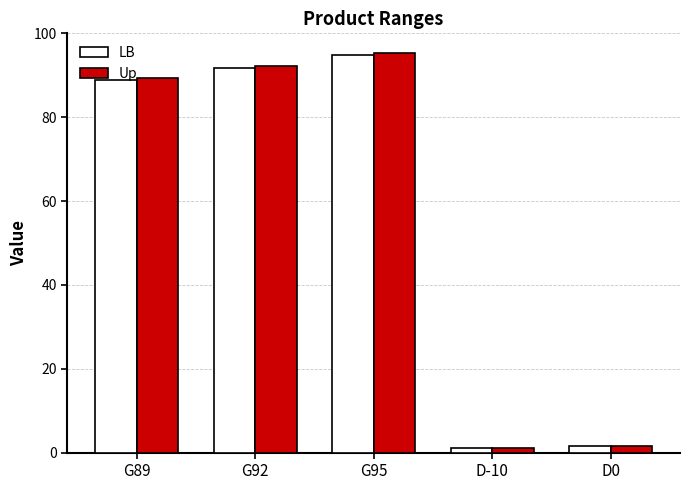

At which label does Up first exceed 89?

G89